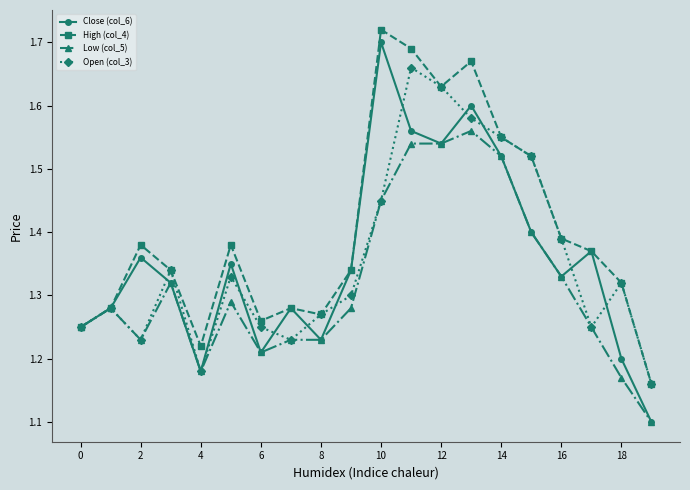

How many High (col_4) values are between 1 and 2?

20